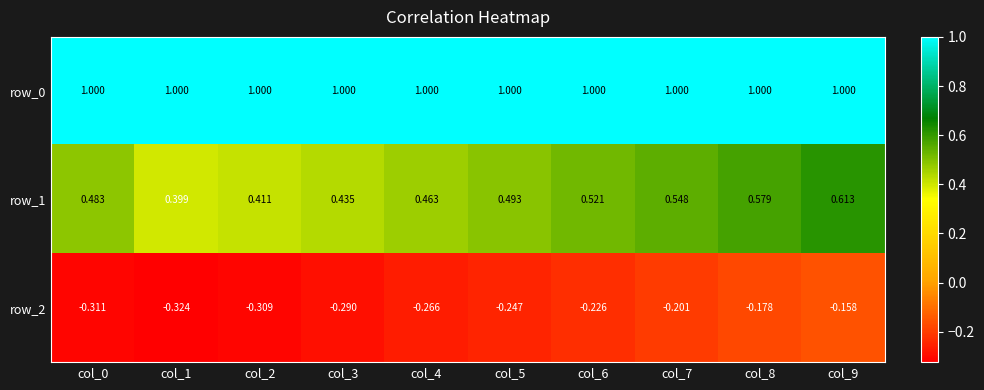

Which category has the lowest value across all series?

col_1